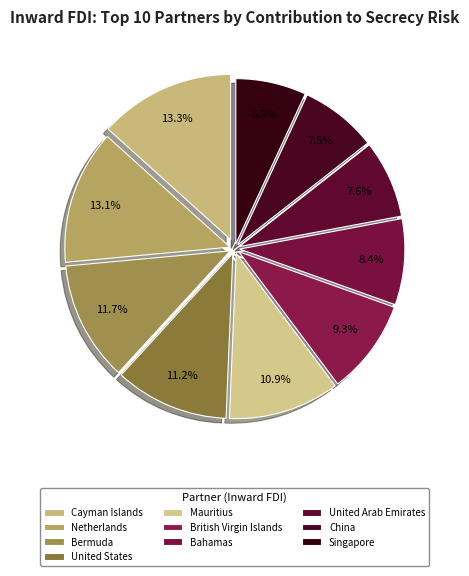

Combined, do United States and Netherlands account for over 50%?

No